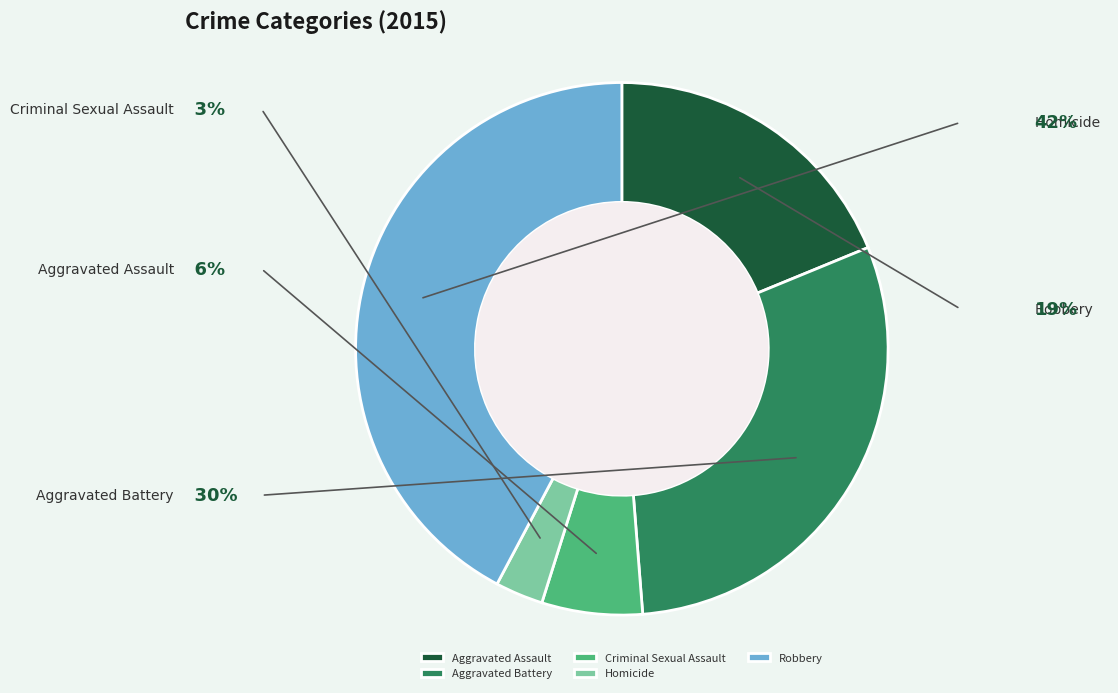

To the nearest percent, what is the combined percentage of Homicide and Aggravated Battery?

33%